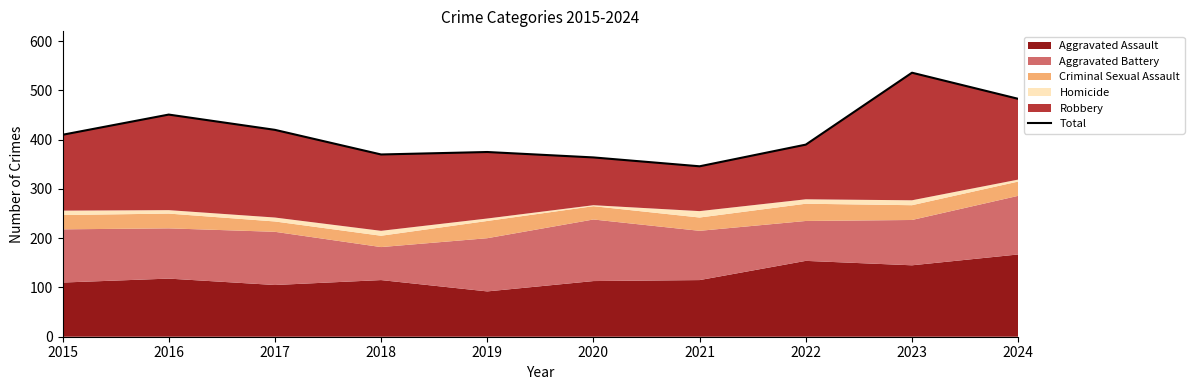

The value at 2023 is 752. True or false?

False